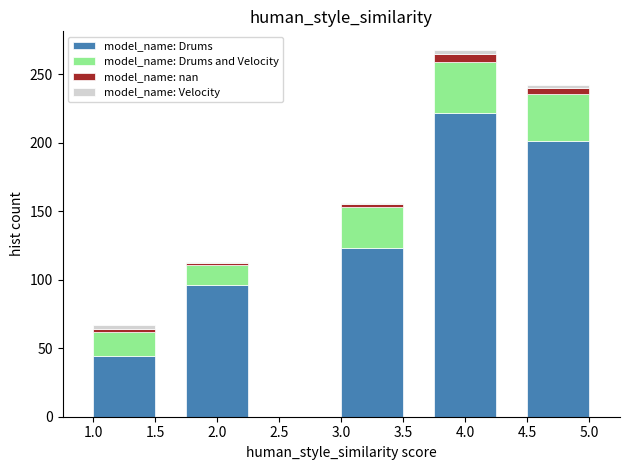

Reading left to right, list the values for the model_name: Drums series.

44	96	123	222	201